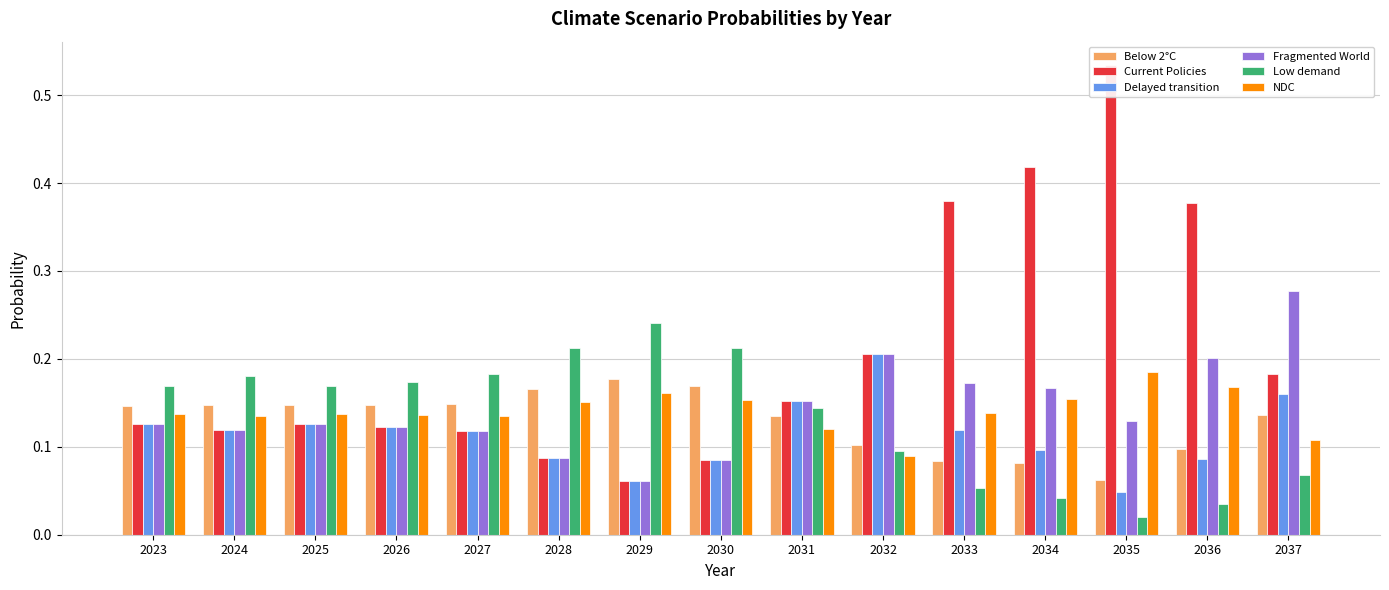

What is the minimum value for Below 2°C?

0.1